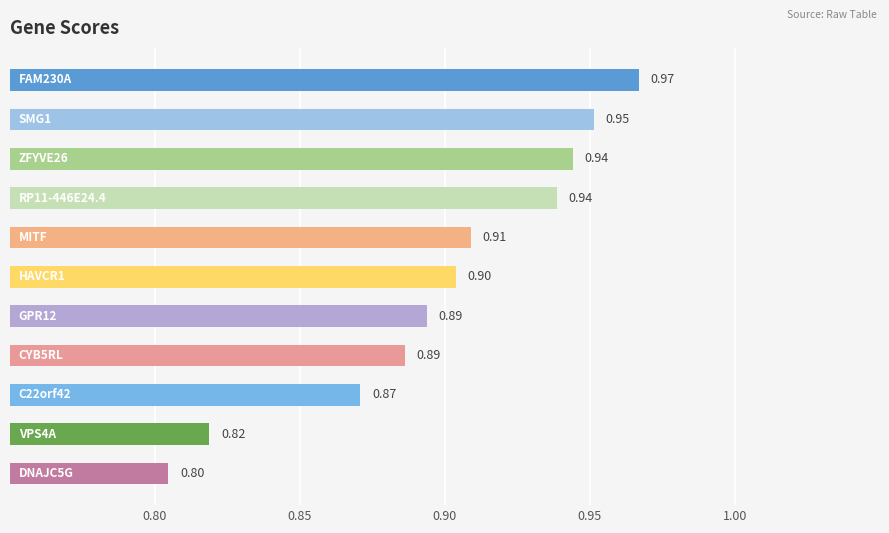

What is the average value?

0.9